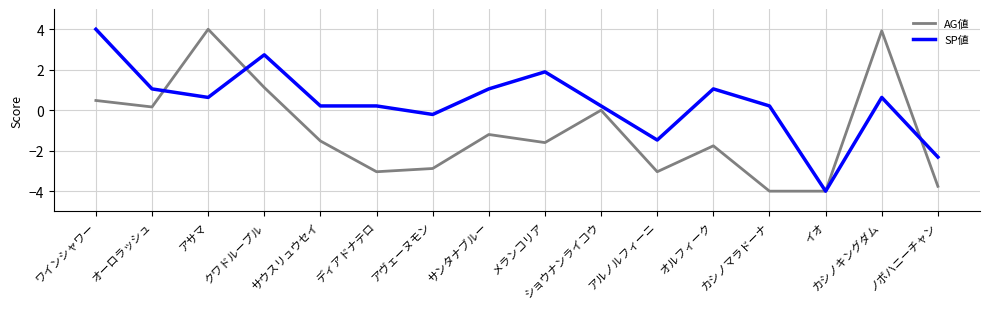

At which label does AG値 reach its peak?

アサマ